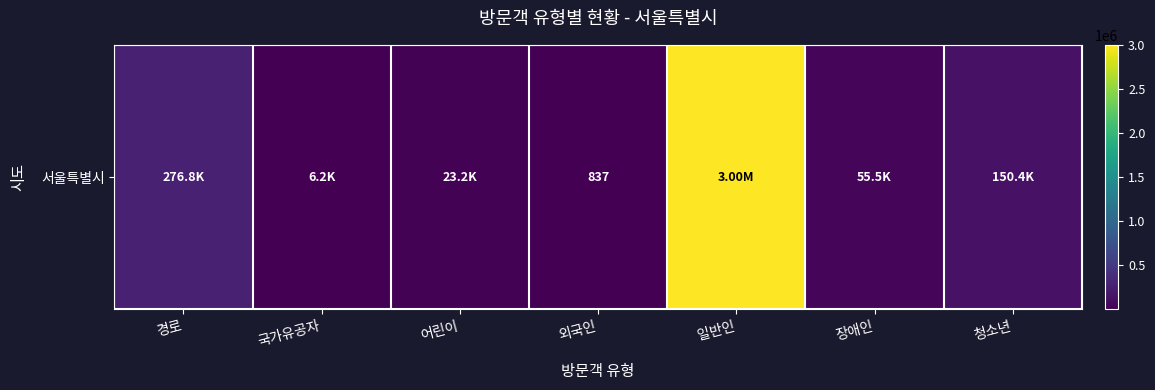

At which label does the data first exceed 55521?

경로